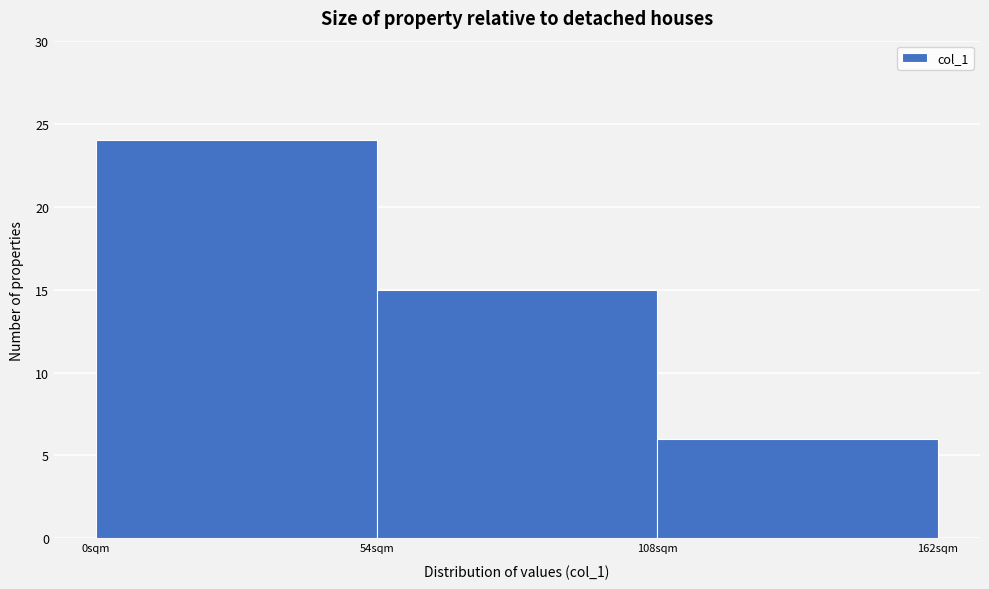

Which range on the x-axis has the tallest bar?

0 to 54